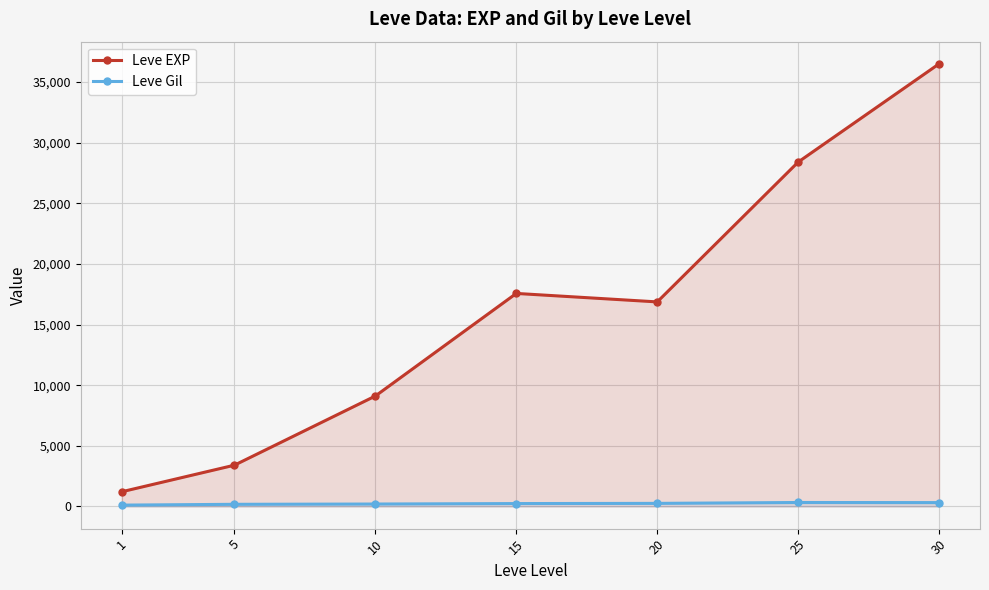

What is the spread (max minus min) of values at 15?

17322.0